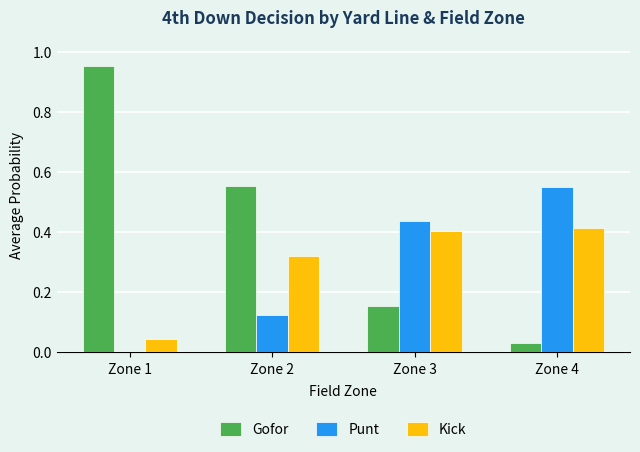

Between Zone 1 and Zone 2, which series saw the biggest shift?

Gofor